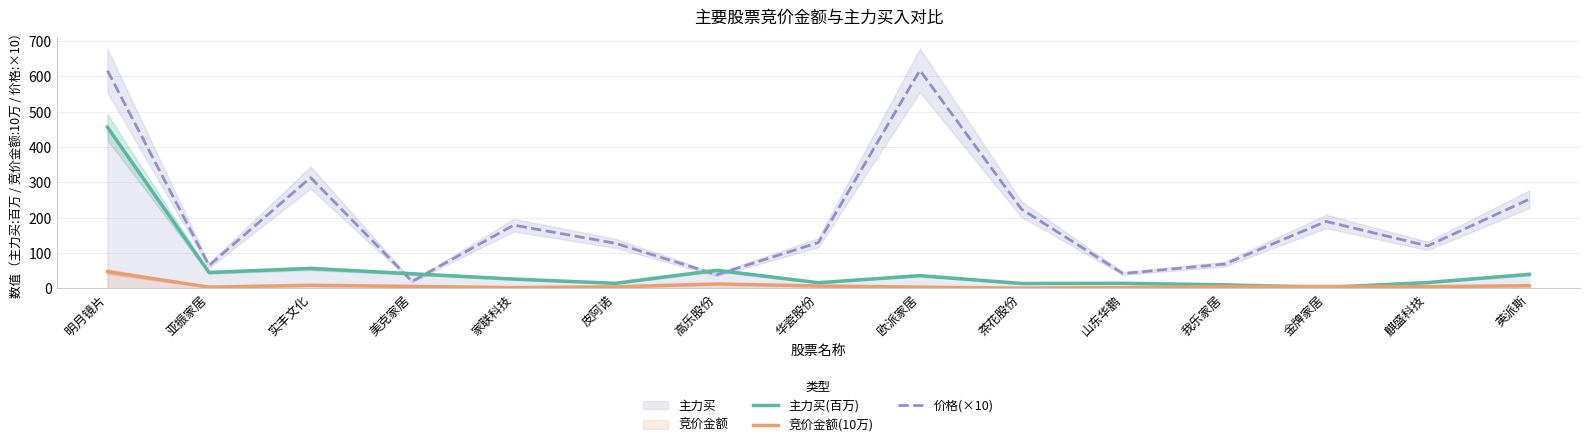

The 价格(×10) series shows 28.8 at 我乐家居. True or false?

False